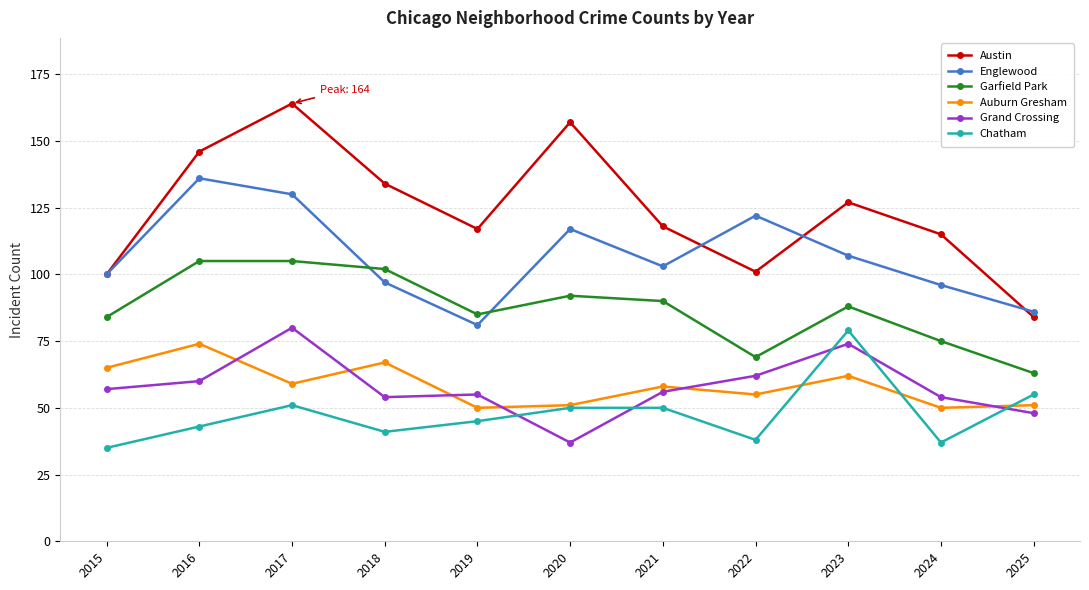

True or false: Chatham and Englewood cross at least once.

False